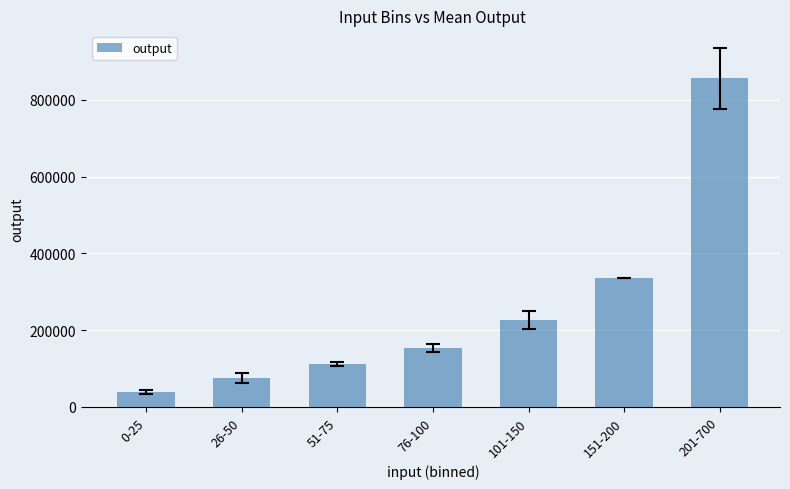

List the labels in order of value, smallest first.

0-25, 26-50, 51-75, 76-100, 101-150, 151-200, 201-700